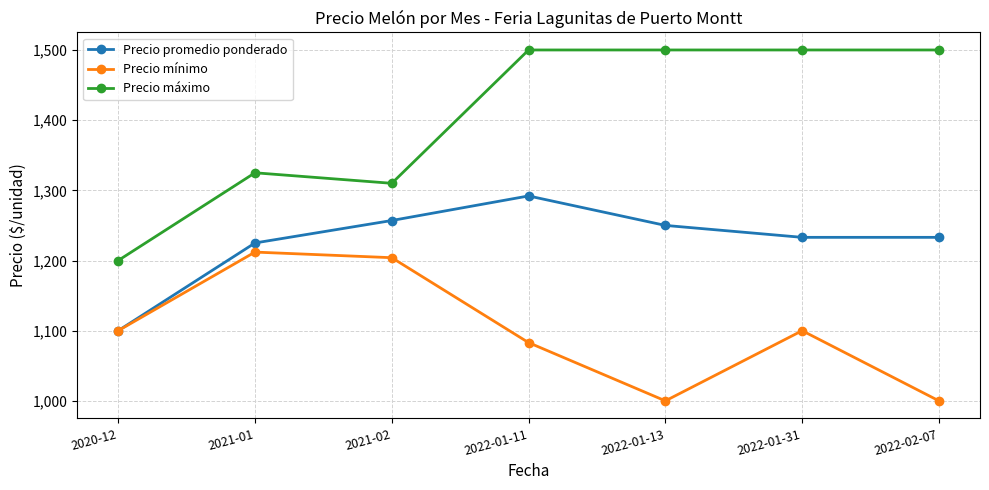

At how many categories does at least one series exceed 1347?

4